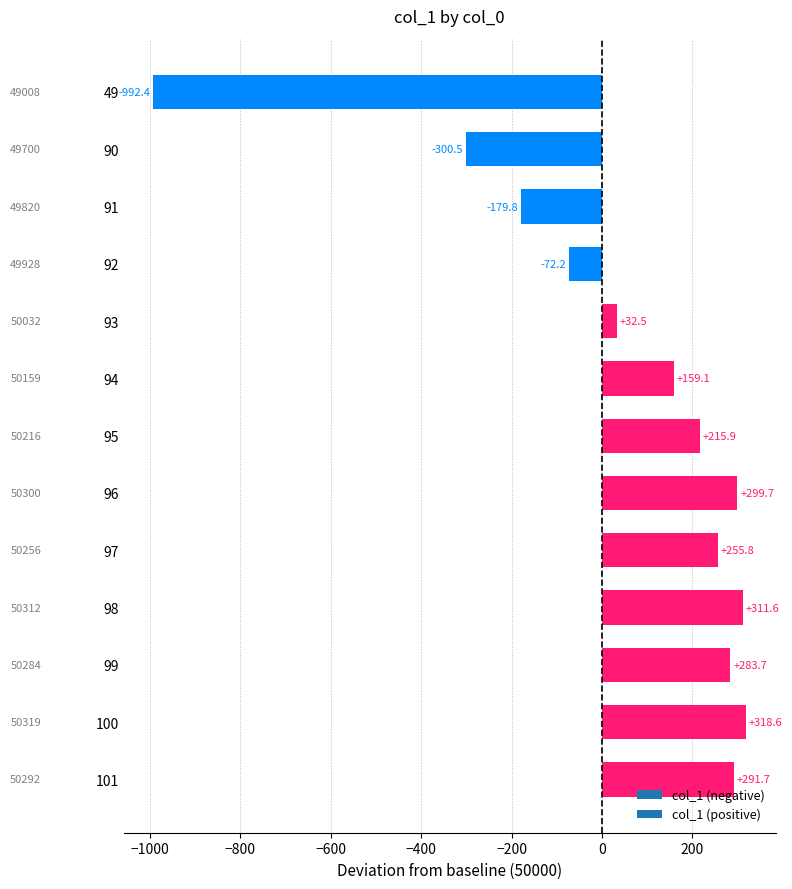

Reading top to bottom, what are all the values shown in this chart?

-992.4	-300.5	-179.8	-72.2	32.5	159.1	215.9	299.7	255.8	311.6	283.7	318.6	291.7